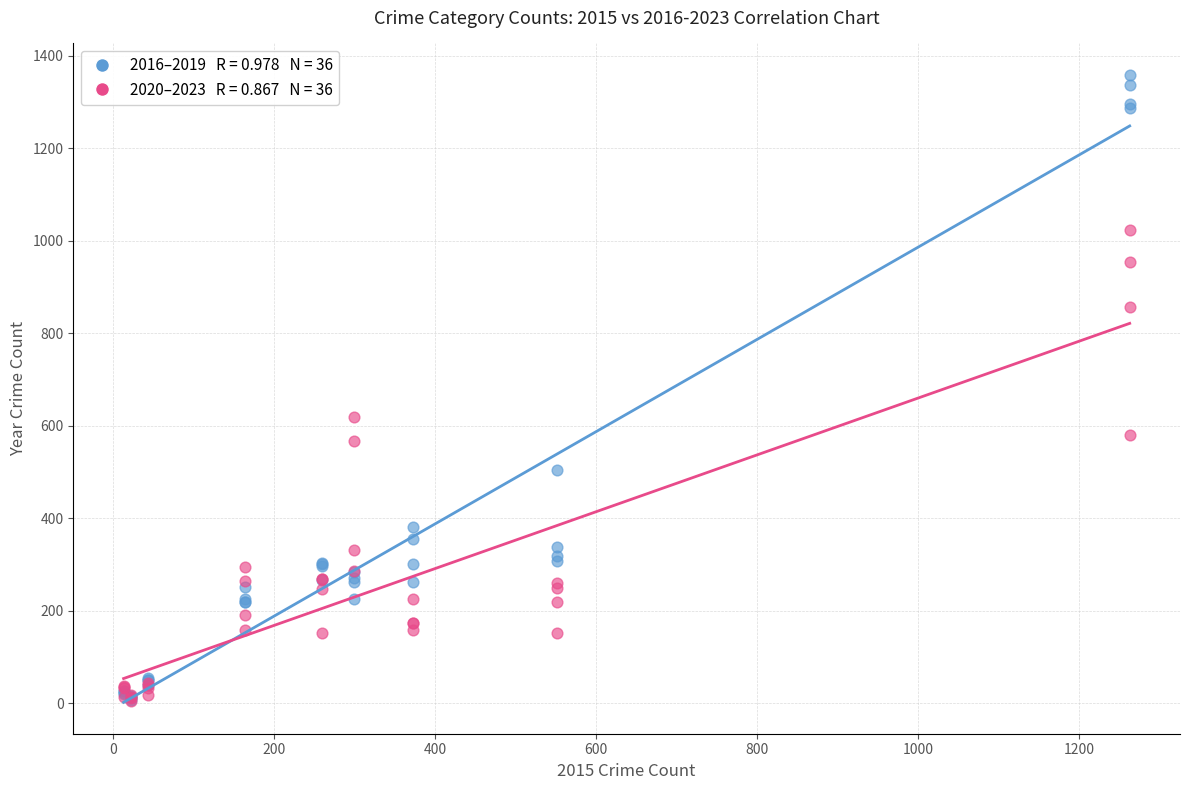

Across all series, what Y value is closest to 682?

620